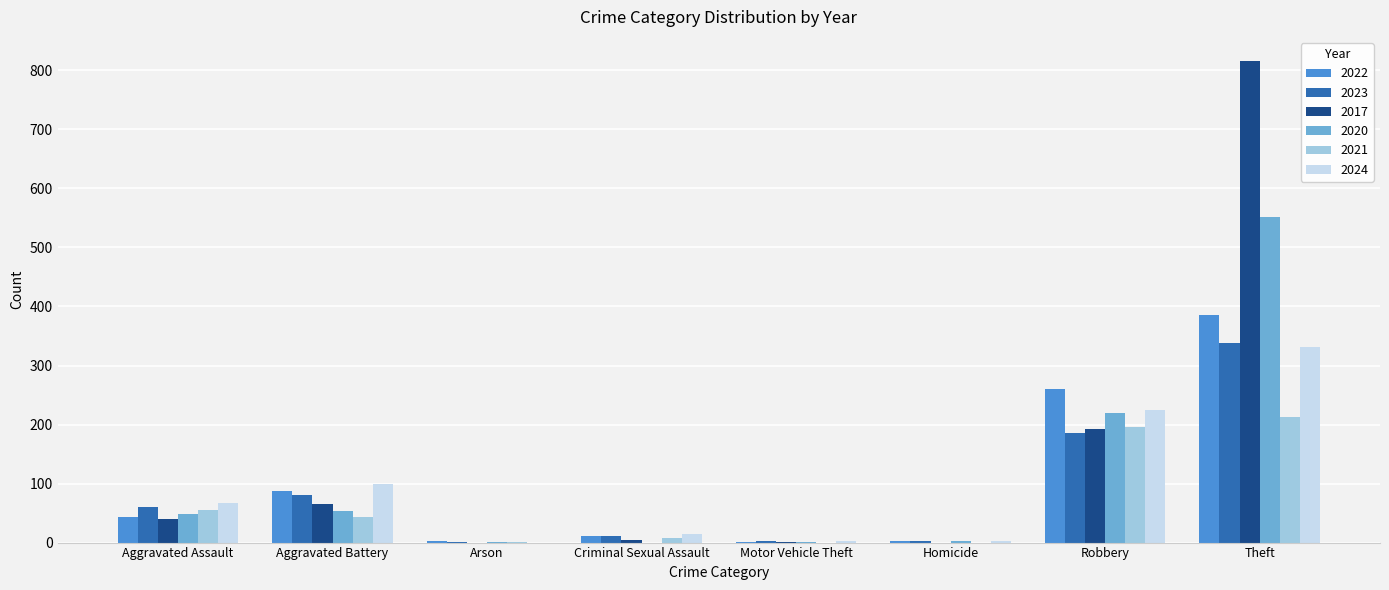

The value of 2024 at Aggravated Battery is 99. True or false?

True